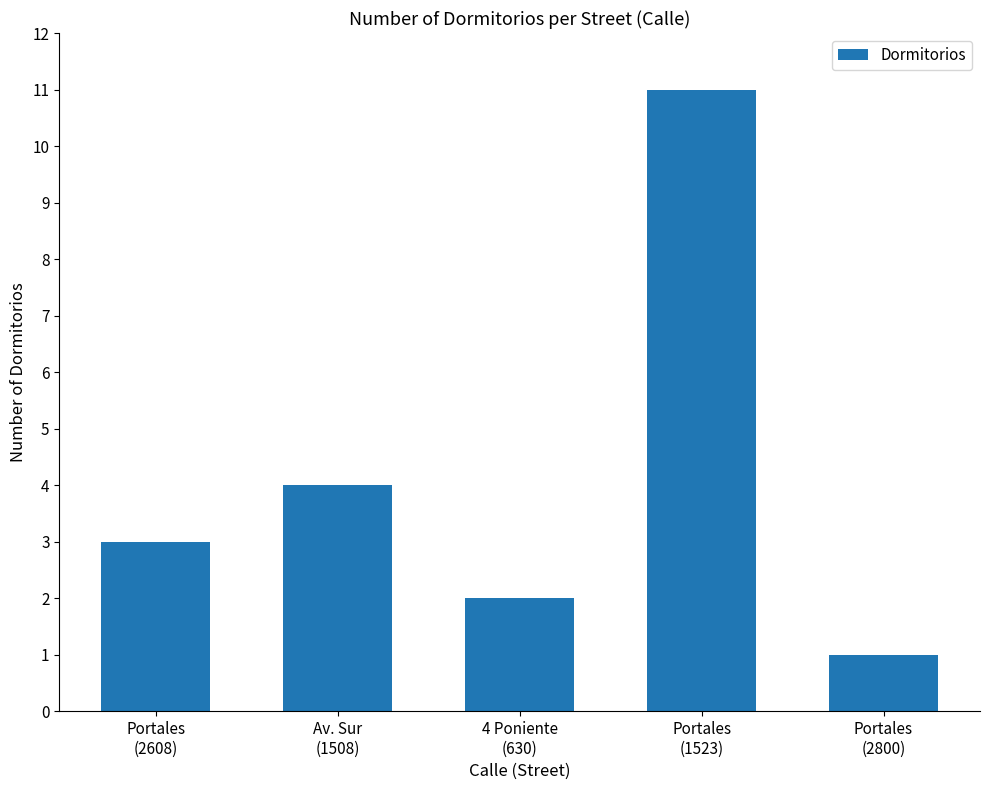

List the labels in order of value, largest first.

Portales
(1523), Av. Sur
(1508), Portales
(2608), 4 Poniente
(630), Portales
(2800)